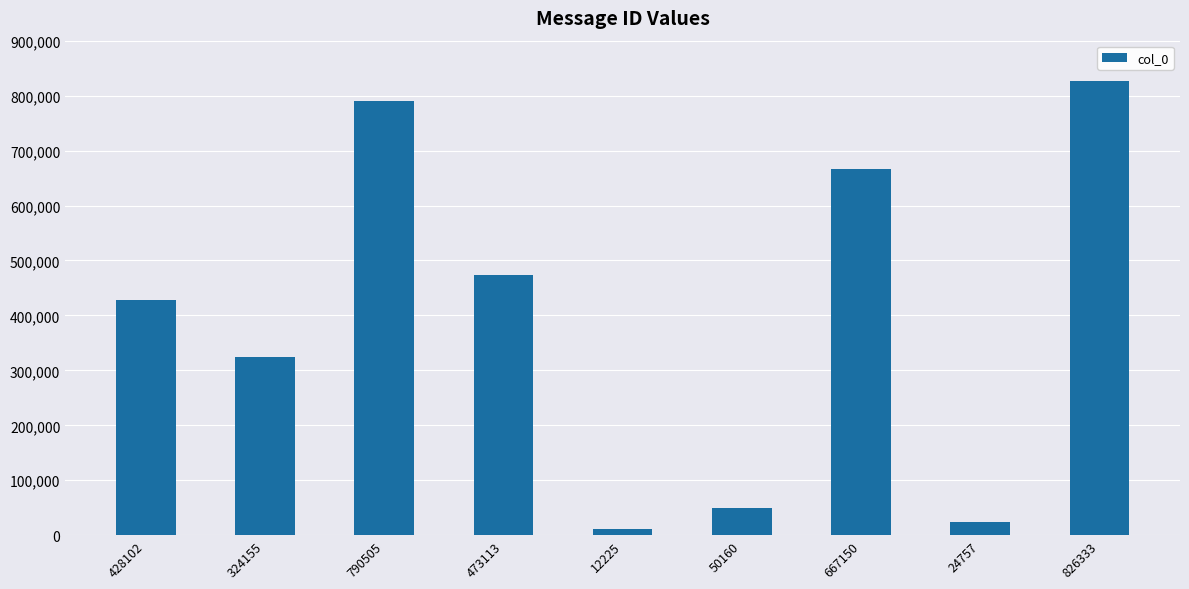

What is the sum of all values?

3596500